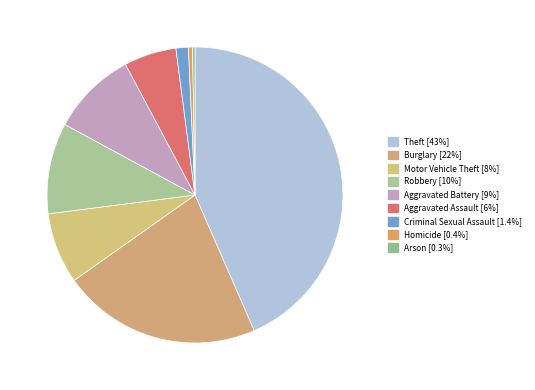

The Homicide slice represents 10% of the pie. True or false?

False